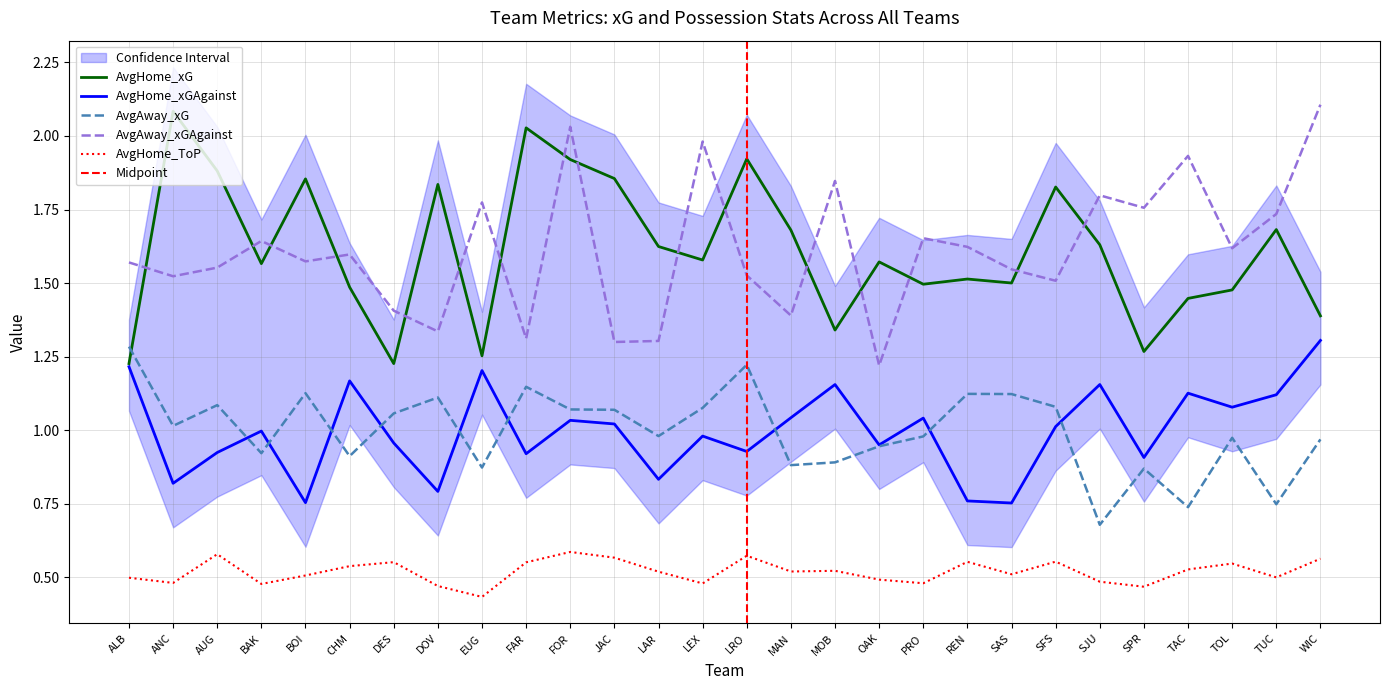

The AvgHome_xGAgainst series shows 0.4 at BOI. True or false?

False